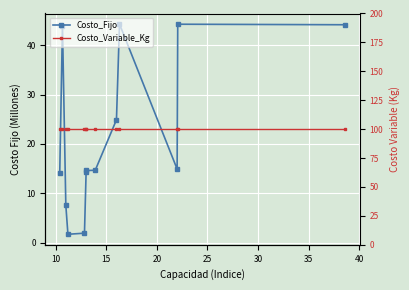

How many lines are shown in the chart?

2